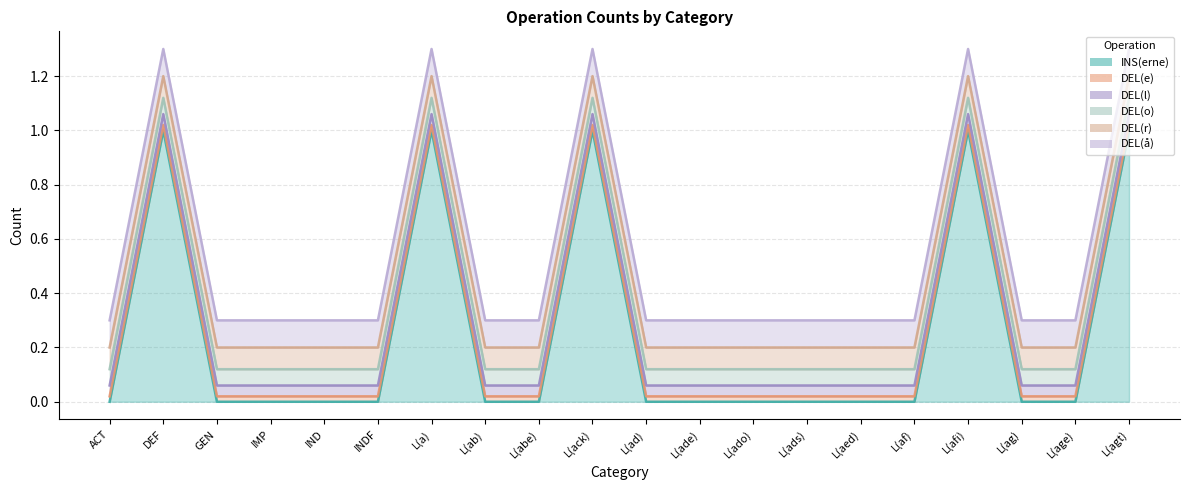

Does the chart display data point markers on the line(s)?

No